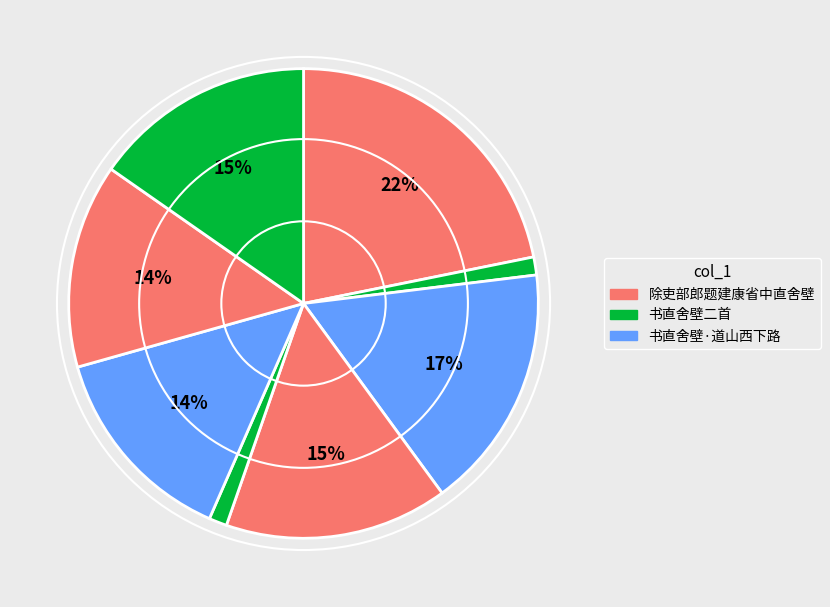

How many segments does this pie chart have?

8